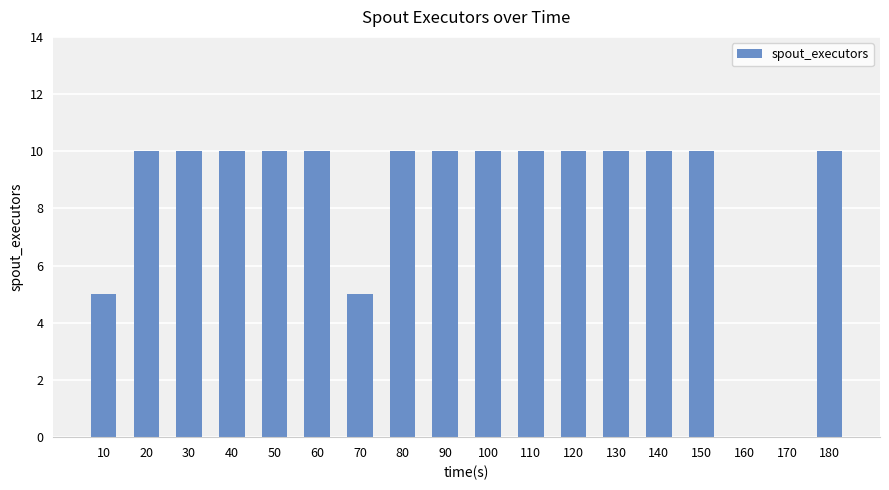

Are the bars horizontal?

No